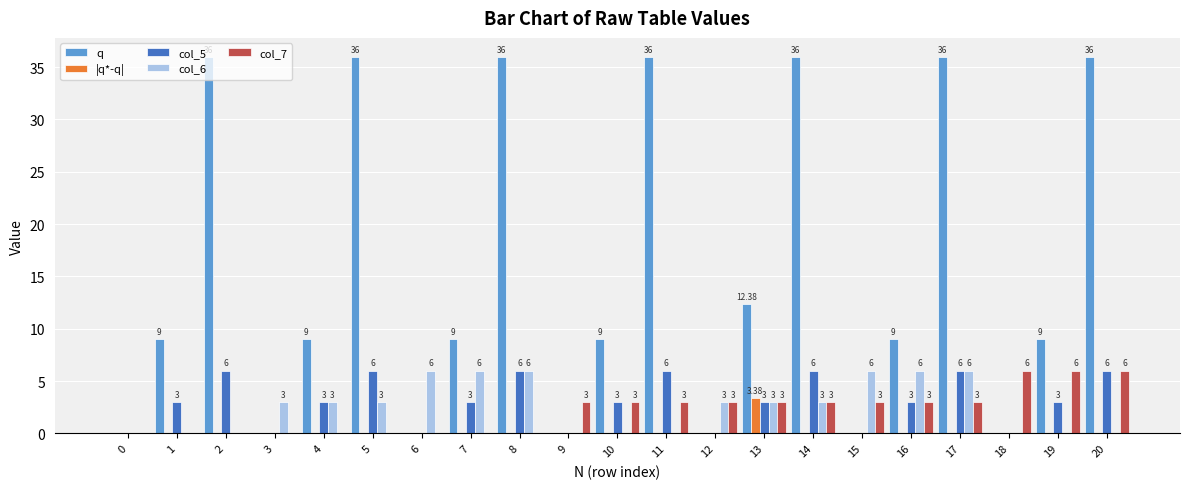

At which category is the sum across all series the highest?

17